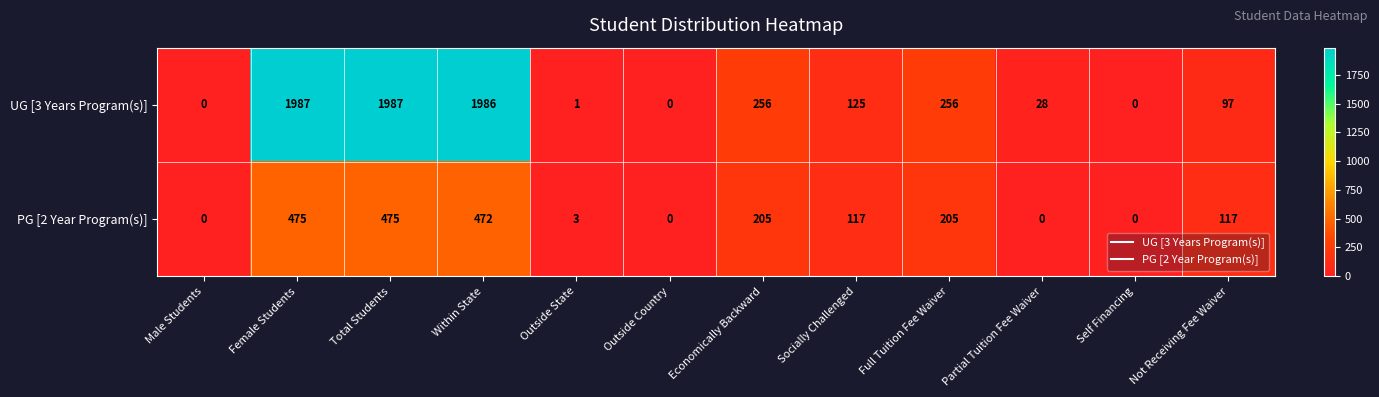

What is the sum of the PG [2 Year Program(s)] values at Self Financing and Full Tuition Fee Waiver?

205